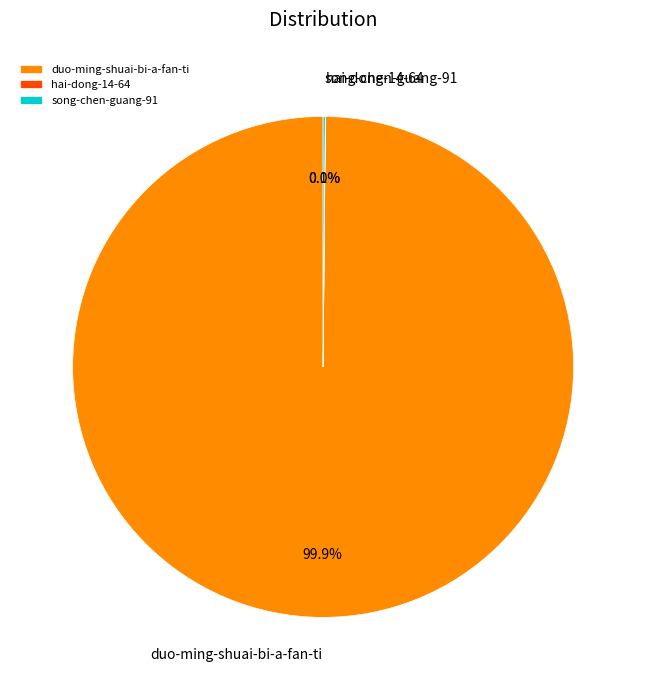

To the nearest percent, what percentage of the pie is duo-ming-shuai-bi-a-fan-ti?

100%